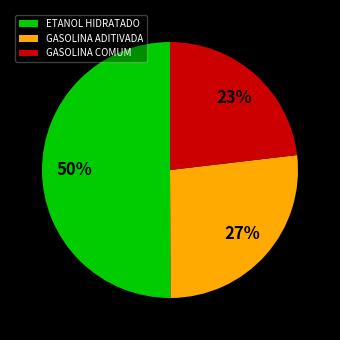

Rank the categories by value from lowest to highest.

GASOLINA COMUM, GASOLINA ADITIVADA, ETANOL HIDRATADO